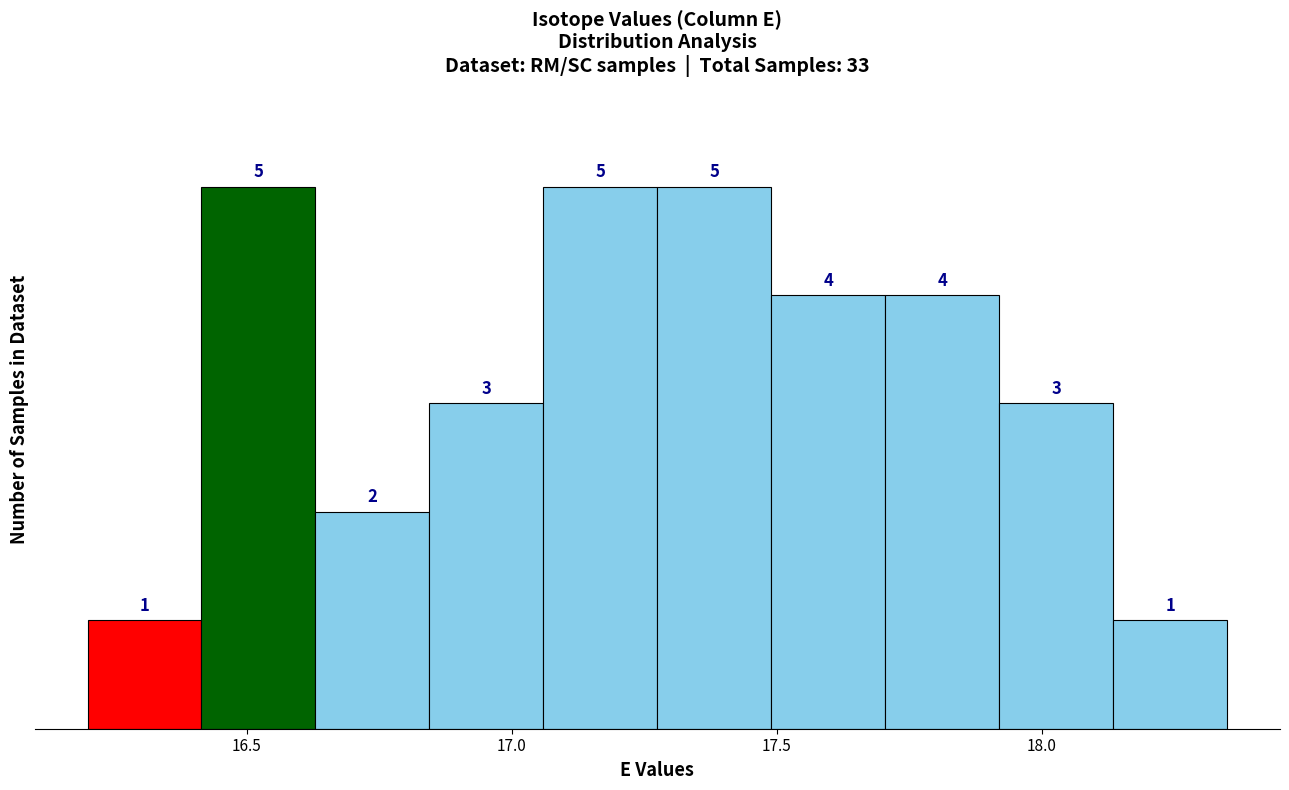

Reading left to right, list every bar in this chart as the range it spans on the x-axis followed by its height. The bar edges are not printed on the chart, so give them approximately, as read against the axis.

16.200 to 16.415: 1
16.415 to 16.630: 5
16.630 to 16.845: 2
16.845 to 17.060: 3
17.060 to 17.275: 5
17.275 to 17.490: 5
17.490 to 17.705: 4
17.705 to 17.920: 4
17.920 to 18.135: 3
18.135 to 18.350: 1